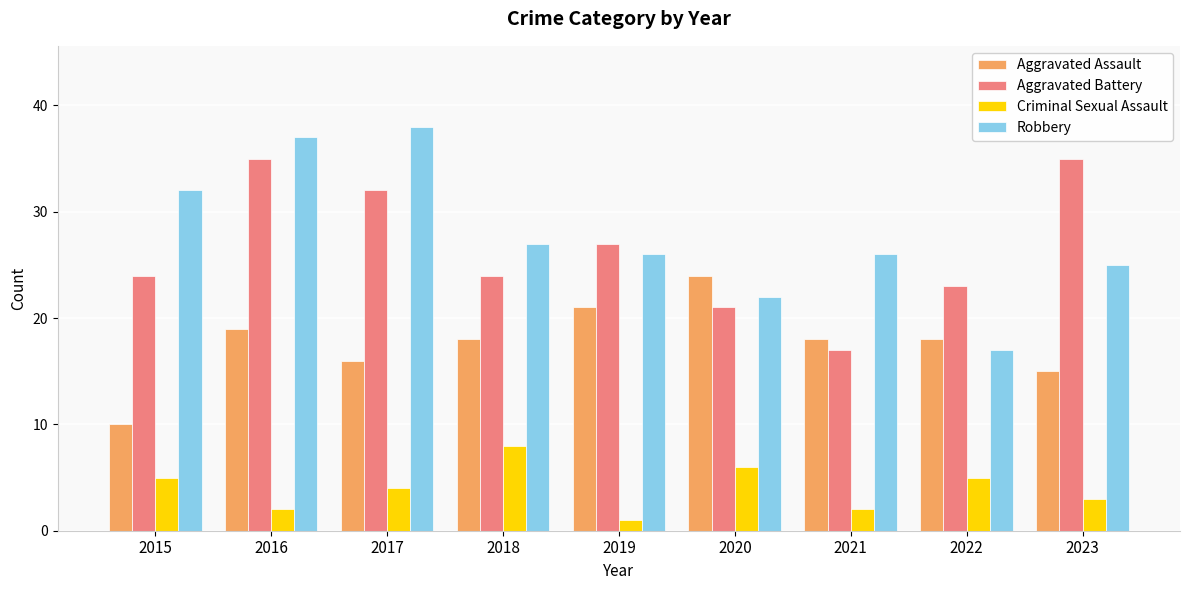

Reading left to right, what are all the values shown in this chart?

Aggravated Assault: 2015=10	2016=19	2017=16	2018=18	2019=21	2020=24	2021=18	2022=18	2023=15
Aggravated Battery: 2015=24	2016=35	2017=32	2018=24	2019=27	2020=21	2021=17	2022=23	2023=35
Criminal Sexual Assault: 2015=5	2016=2	2017=4	2018=8	2019=1	2020=6	2021=2	2022=5	2023=3
Robbery: 2015=32	2016=37	2017=38	2018=27	2019=26	2020=22	2021=26	2022=17	2023=25